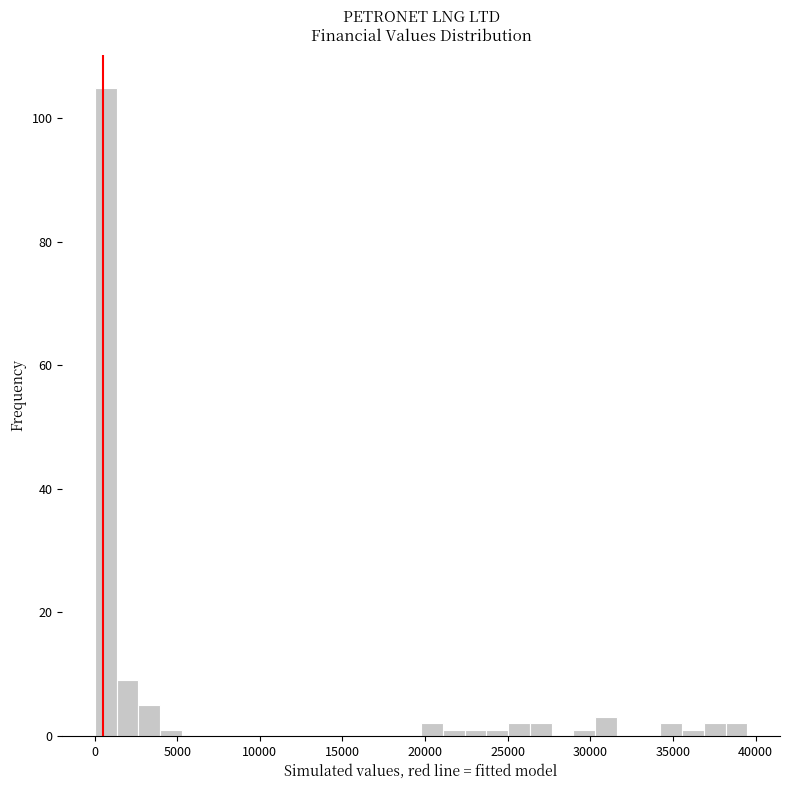

Read against the x-axis, roughly where is the centre of the tallest bar?

500